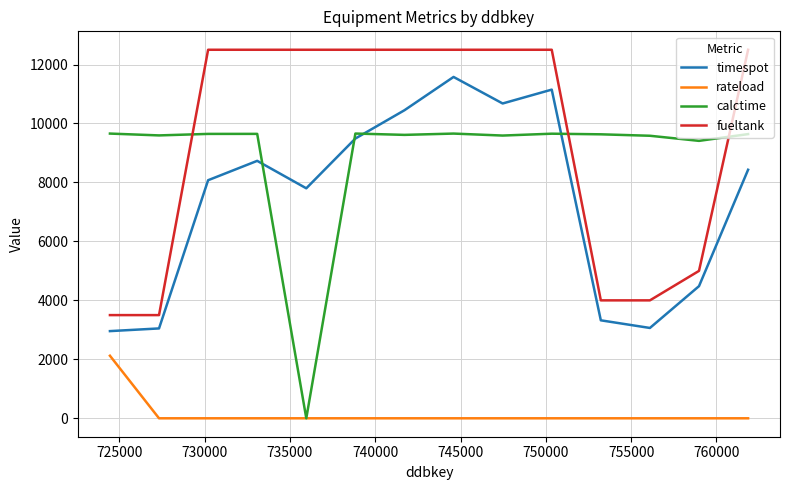

At how many categories does at least one series exceed 5615?

14